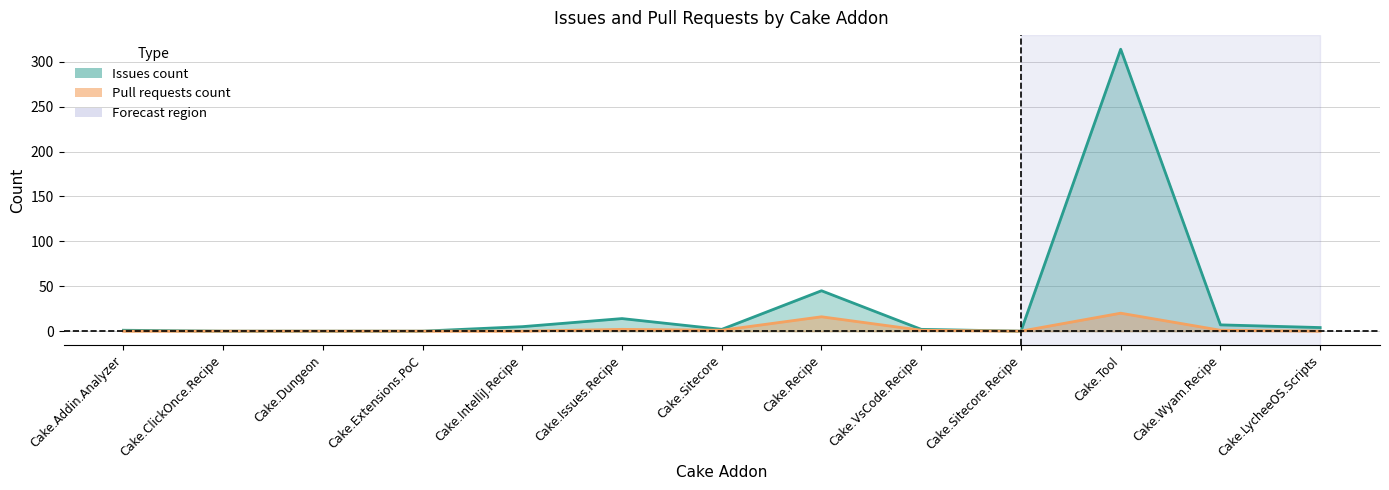

Reading right to left, what are all the values shown in this chart?

Issues count: 4	7	314	0	2	45	2	14	5	0	0	0	1
Pull requests count: 0	1	20	0	1	16	1	2	0	0	0	0	0